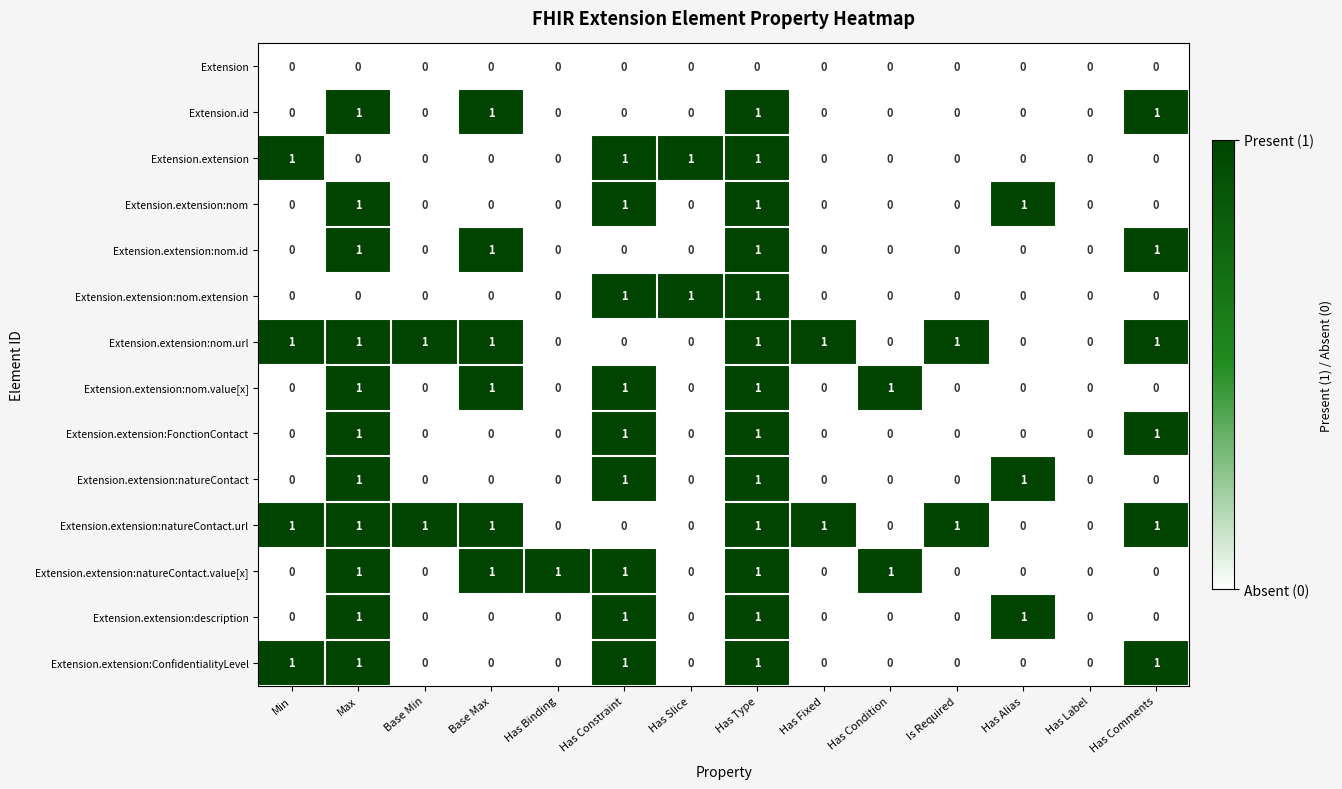

Is it true that Extension.extension:natureContact.url equals 1 at Has Type?

True